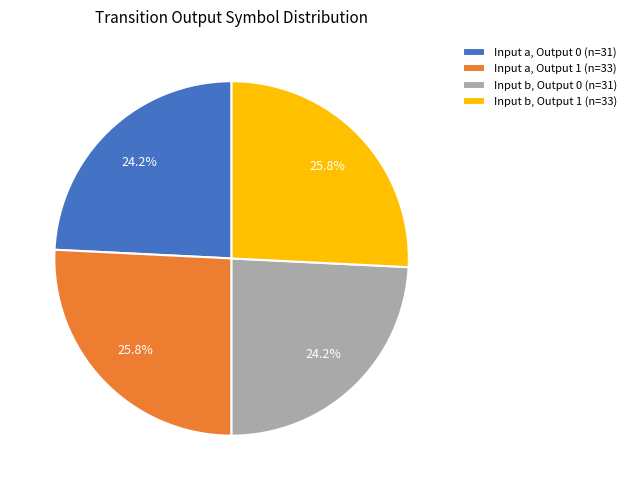

What is the ratio of the value at Input a, Output 0 (n=31) to the value at Input b, Output 1 (n=33)?

0.9